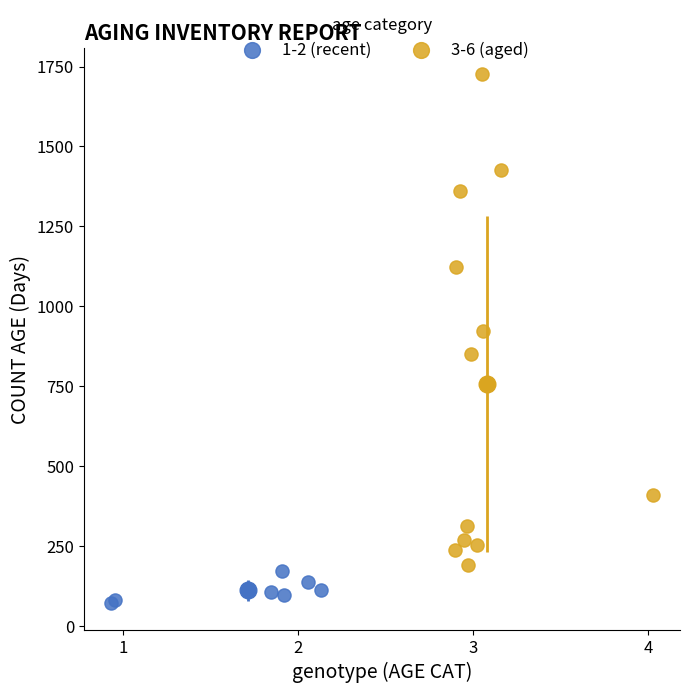

Which series has the largest Y range (max minus min)?

3-6 (aged)